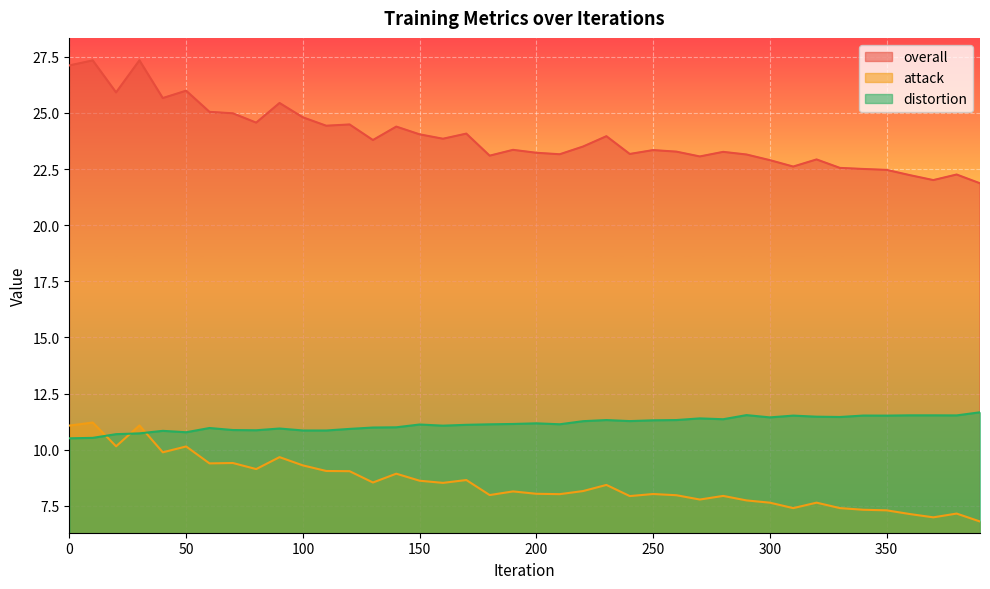

True or false: distortion has a value of 19.6 at 210.

False